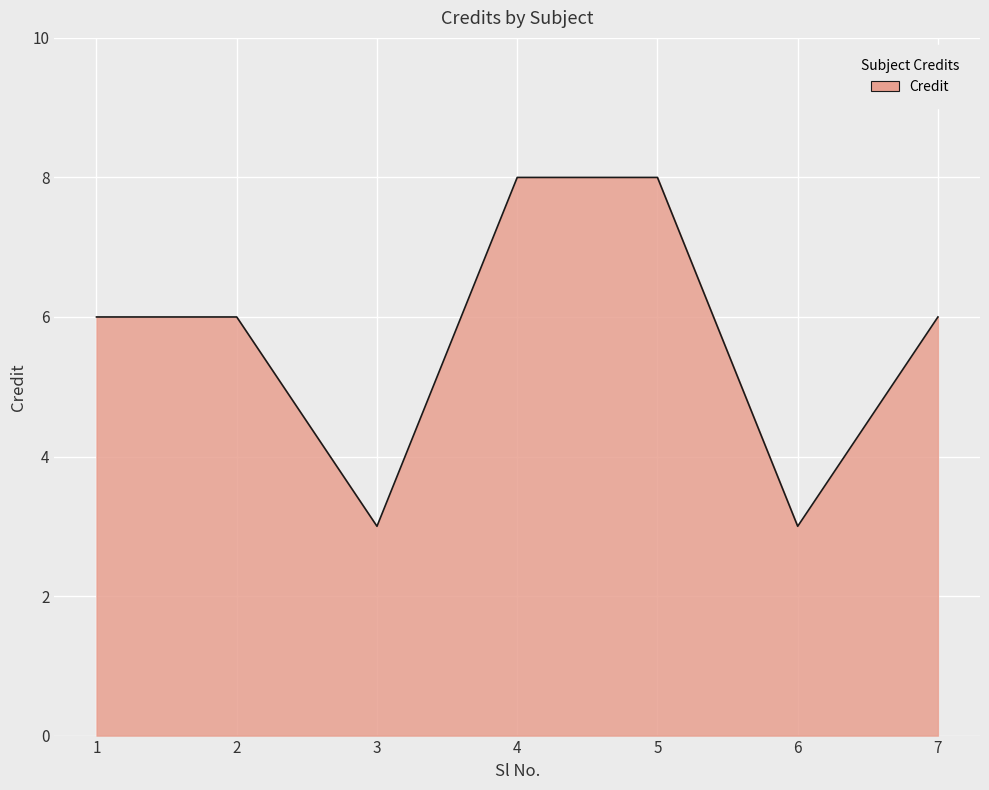

Does the chart display data point markers on the line(s)?

No